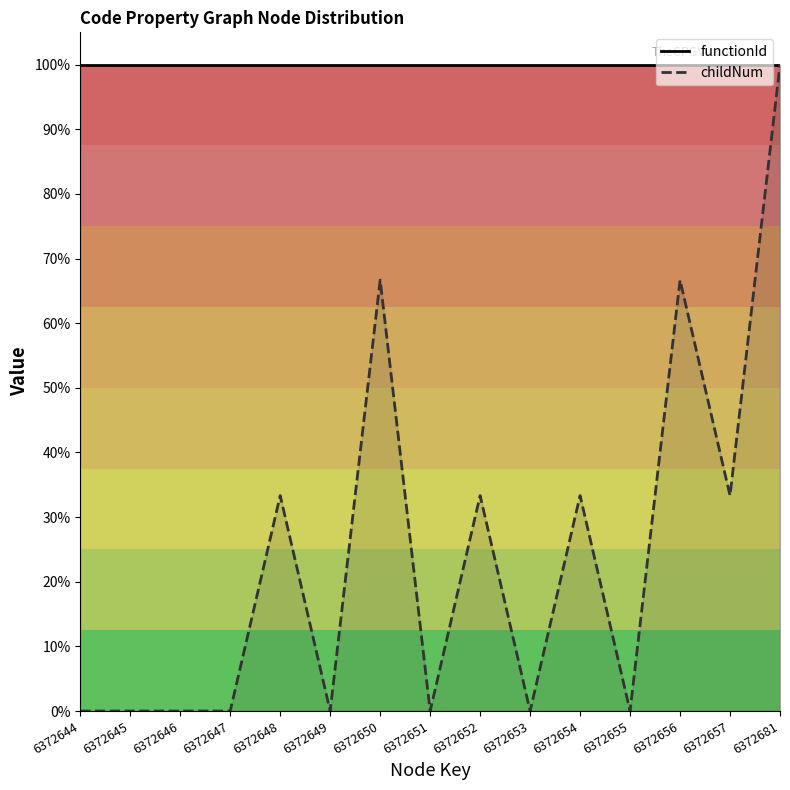

Which series has the largest total across all categories?

functionId